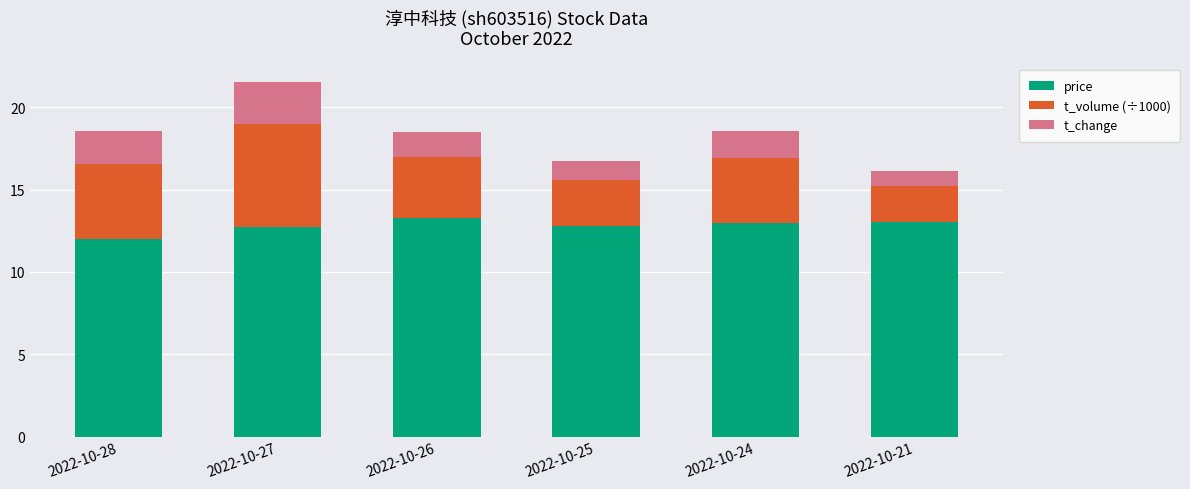

Does the chart contain any negative values?

No